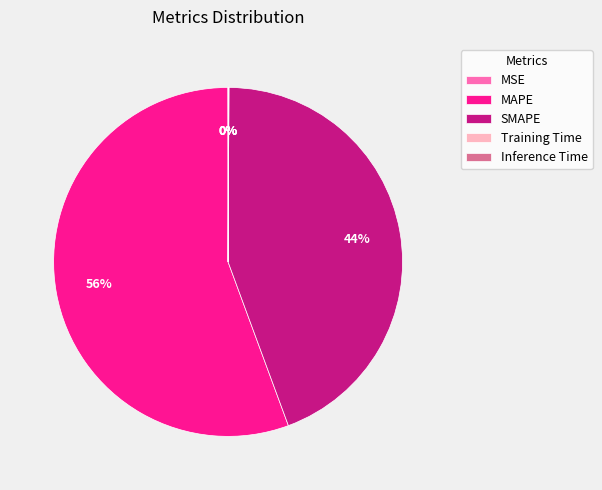

Which category has the biggest portion of the pie?

MAPE